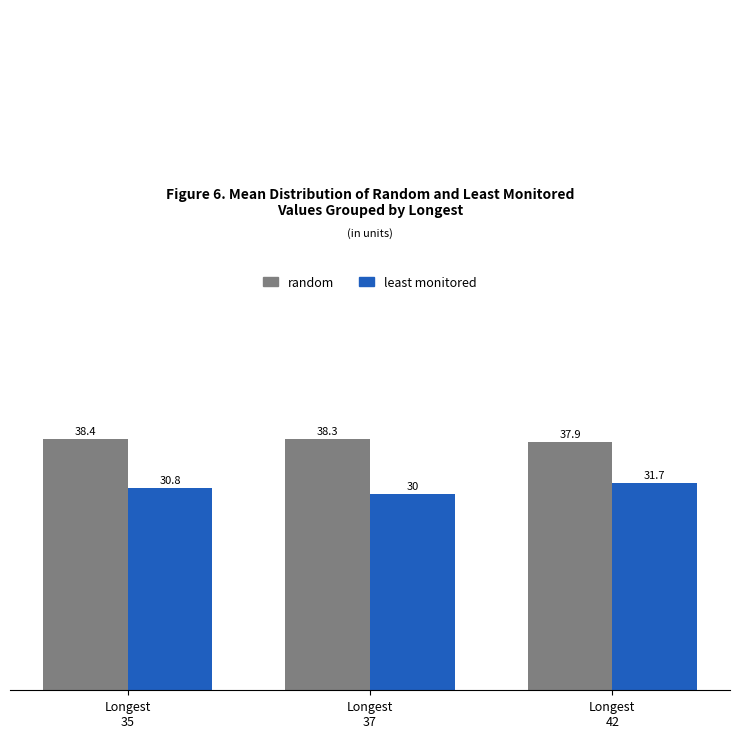

Which series has the widest spread of values?

least monitored